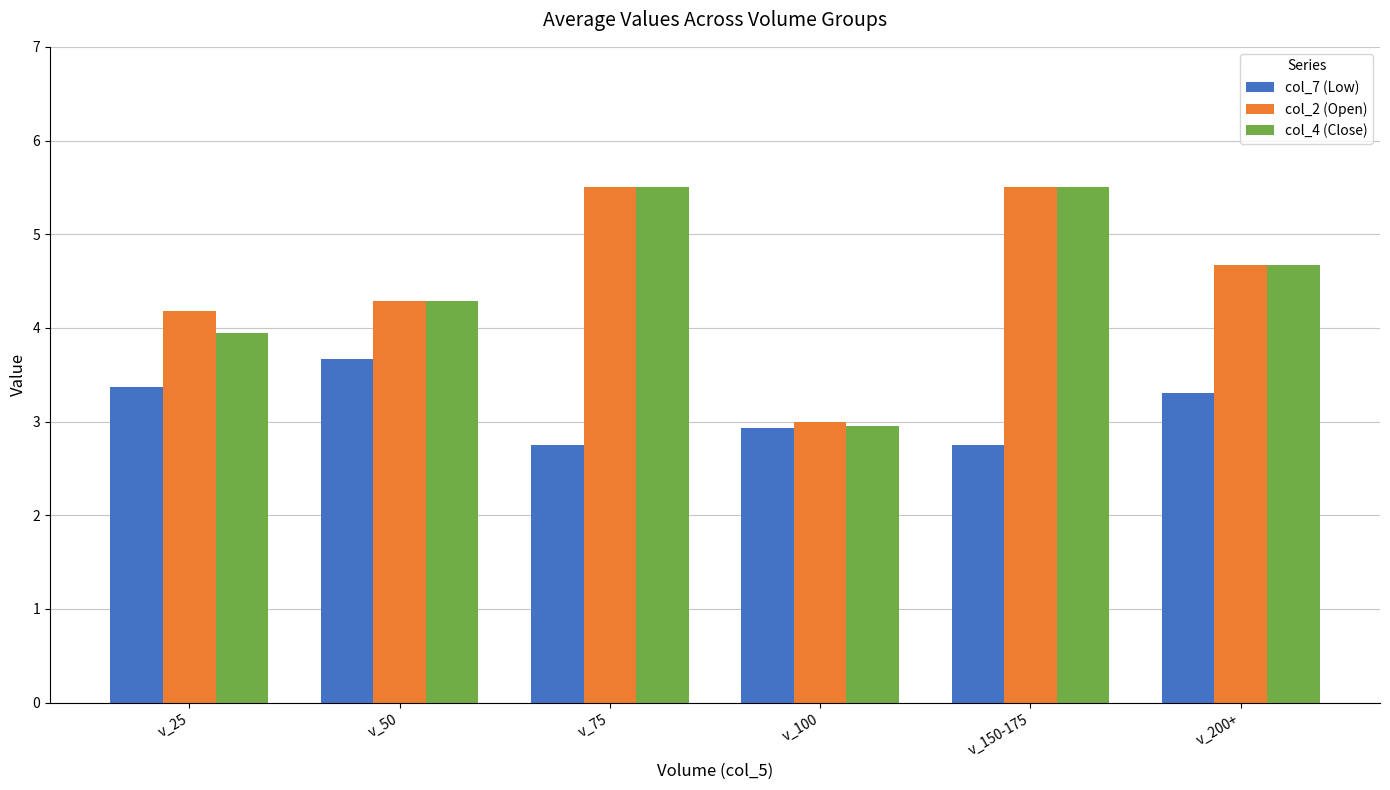

What is the spread (max minus min) of values at v_200+?

1.4